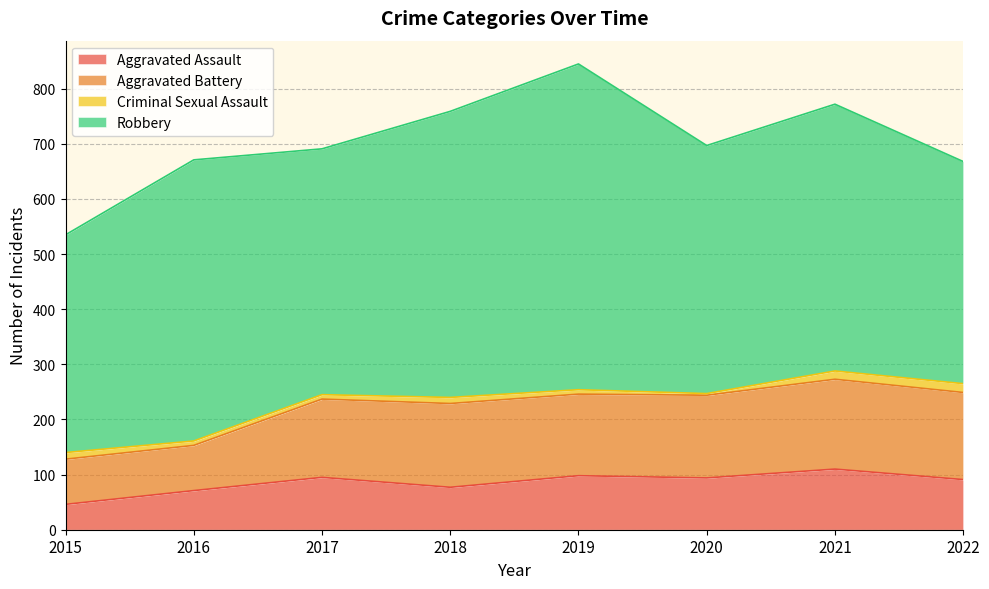

What is the average value of the Aggravated Battery series?

135